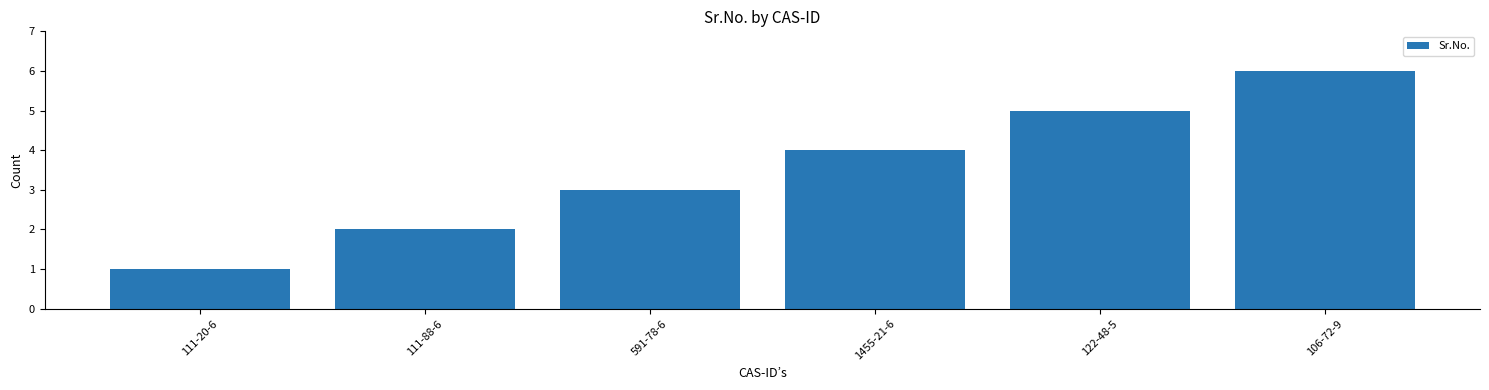

What is the maximum value shown in the chart?

6